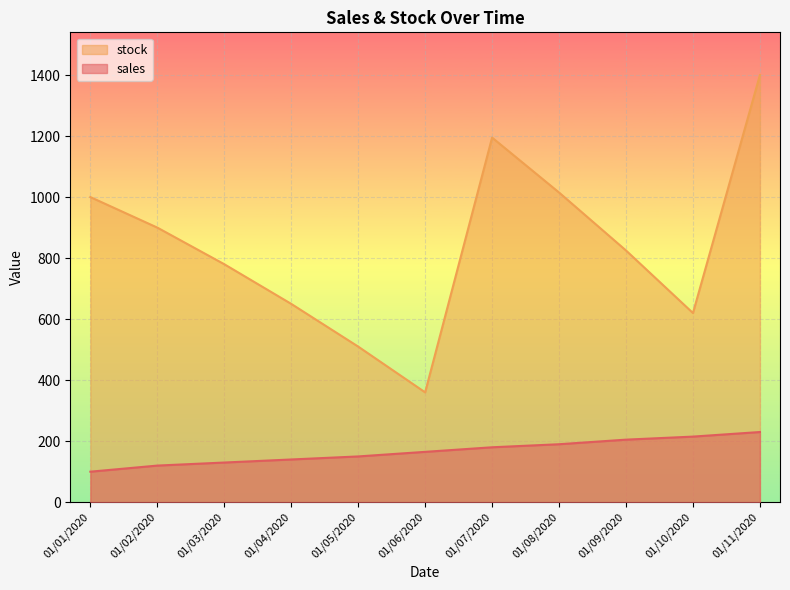

True or false: stock and sales intersect in this chart.

False